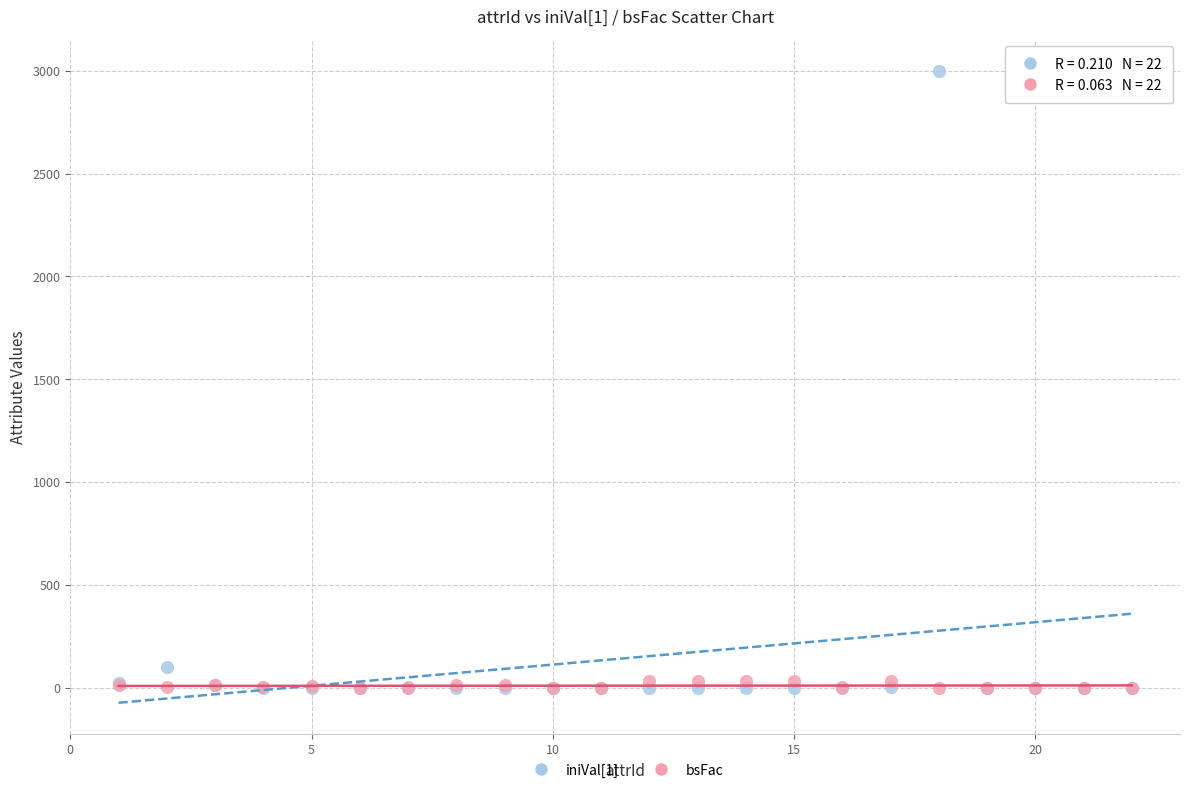

Which series contains the highest Y value?

iniVal[1]